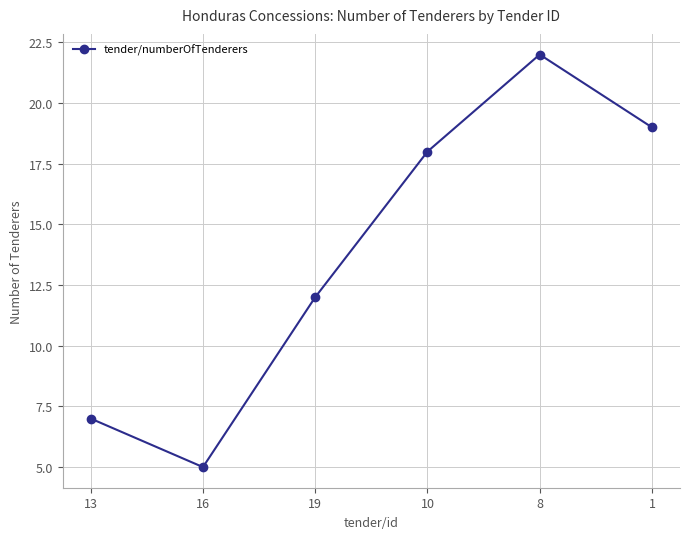

What is the maximum value shown in the chart?

22